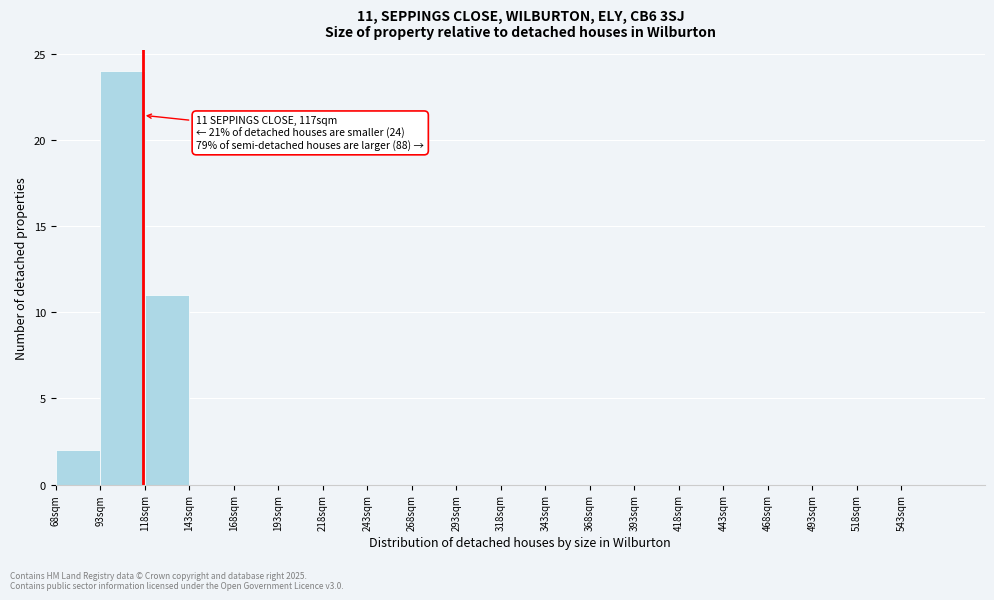

Which range on the x-axis has the tallest bar?

93 to 118